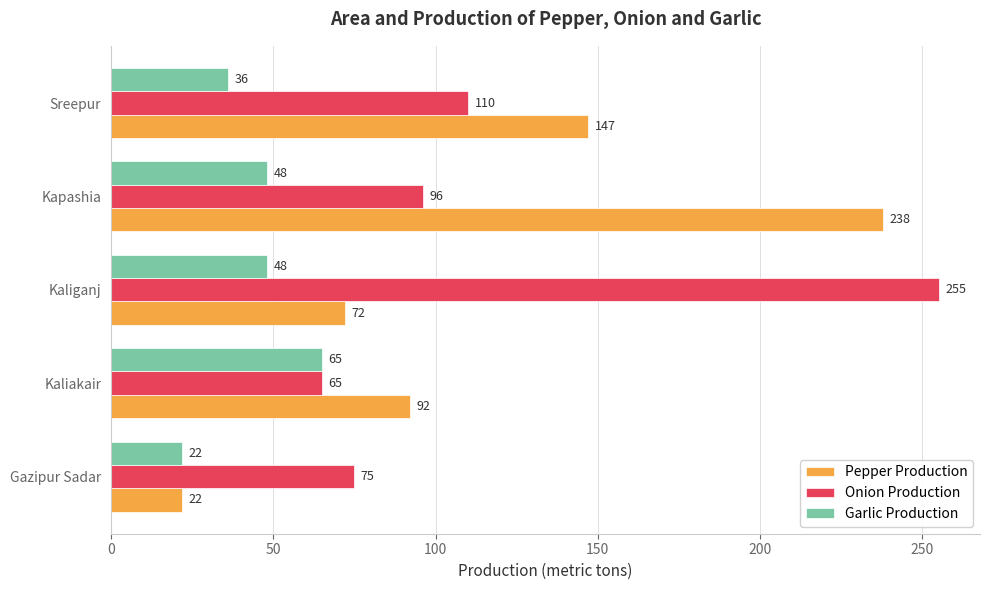

What is the difference between the maximum and minimum values in the Onion Production series?

190